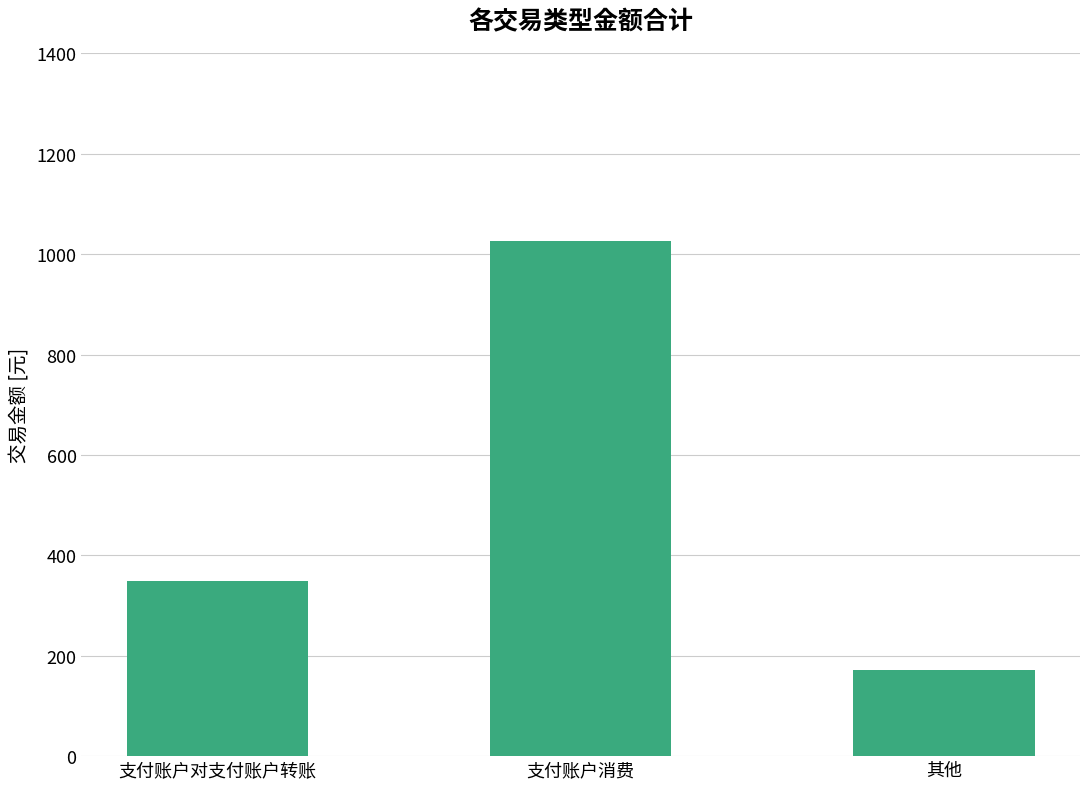

Read the value at 其他.

172.2